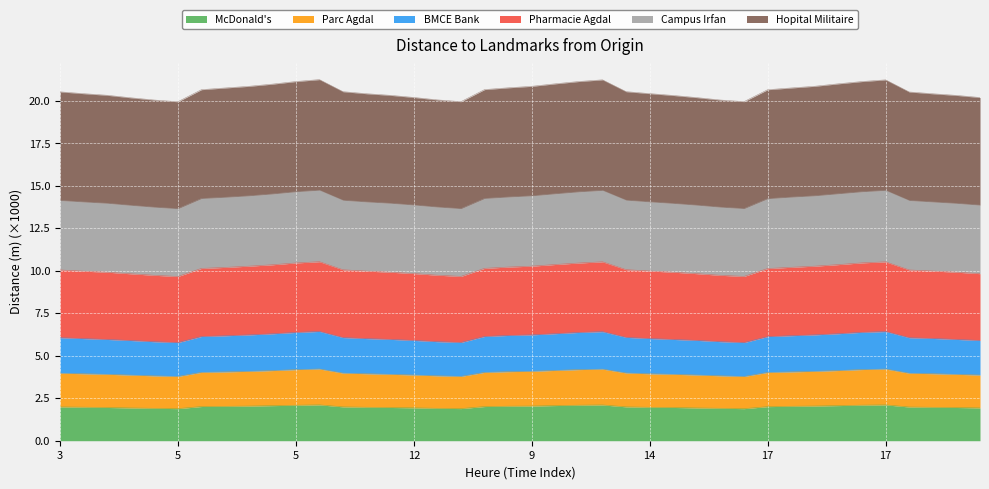

Which category has the highest value in the Parc Agdal series?

7